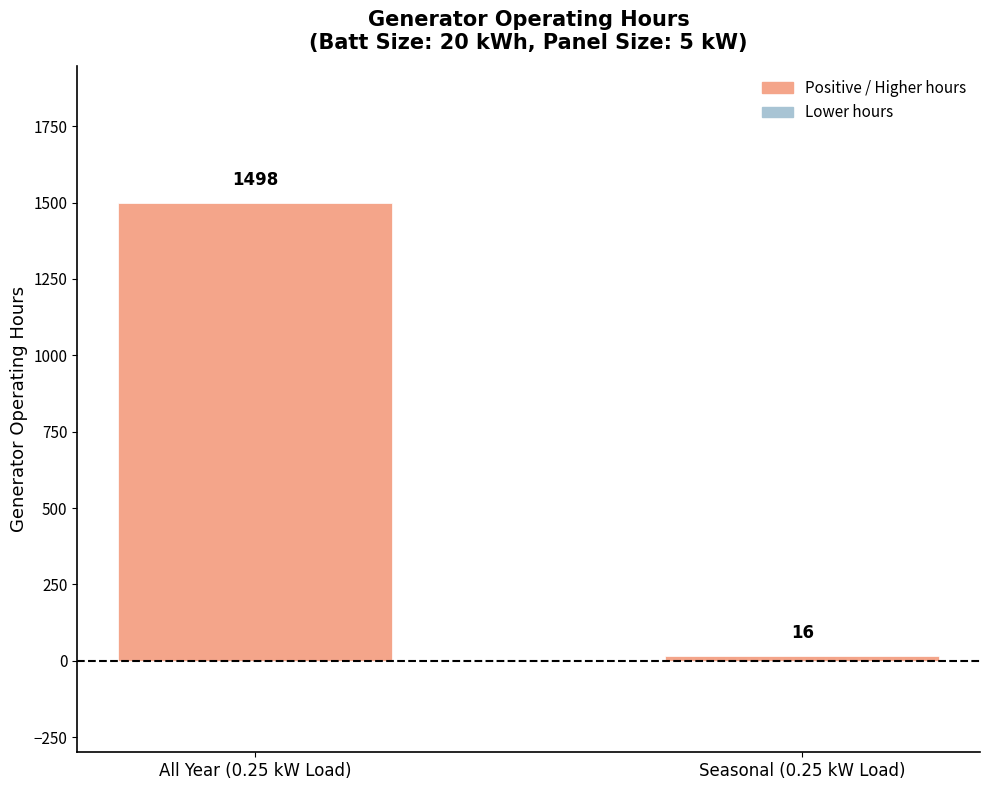

Which category has the highest value across all series?

All Year (0.25 kW Load)